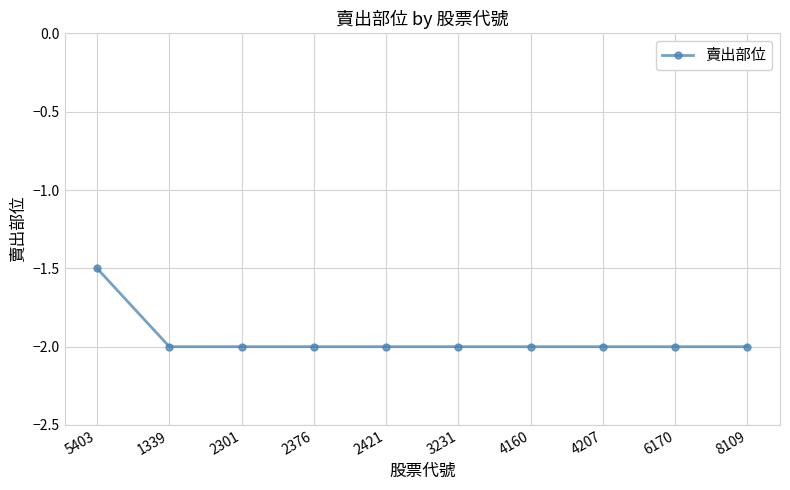

What is the label of the 9th point from the left?

6170